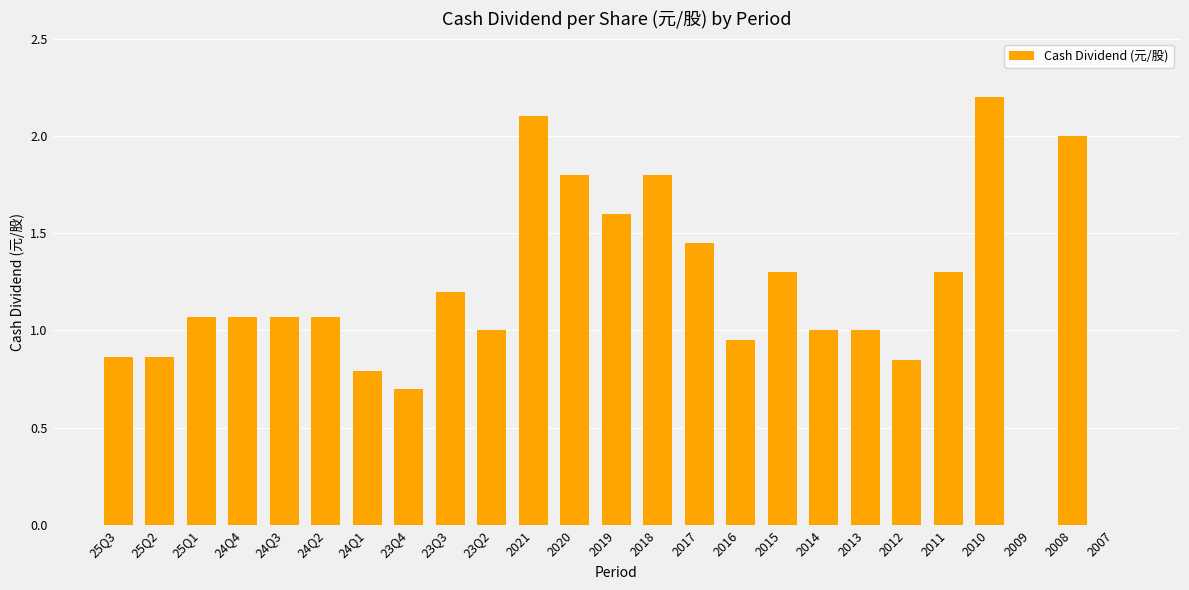

The chart shows a value of 1.2 at 23Q3. True or false?

True